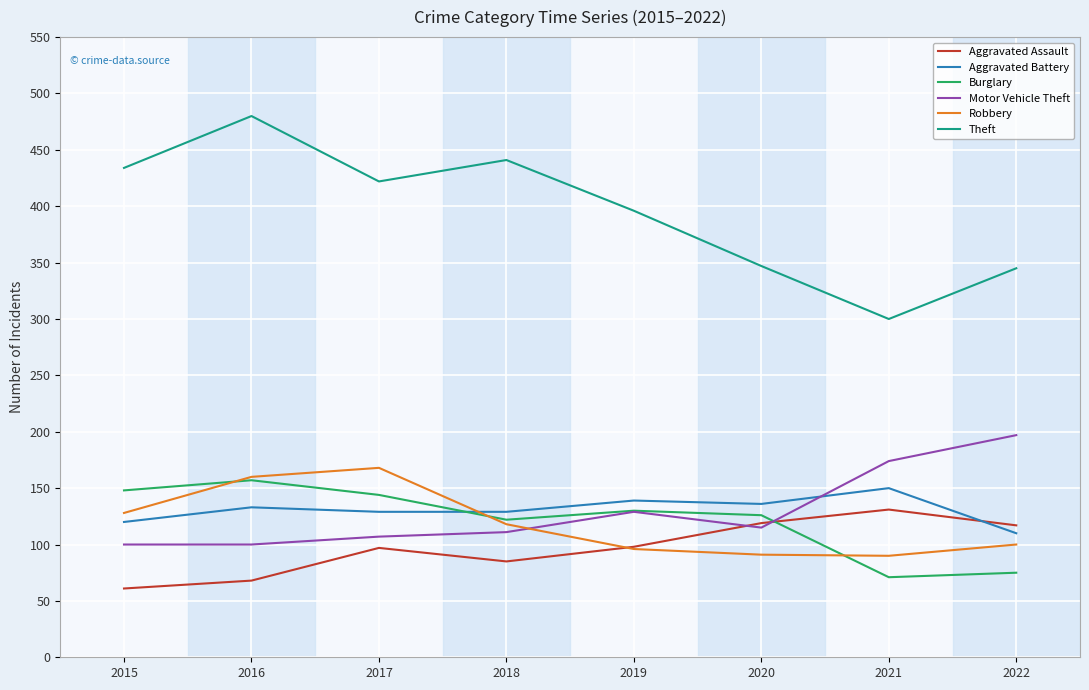

Does the chart have visible grid lines?

Yes